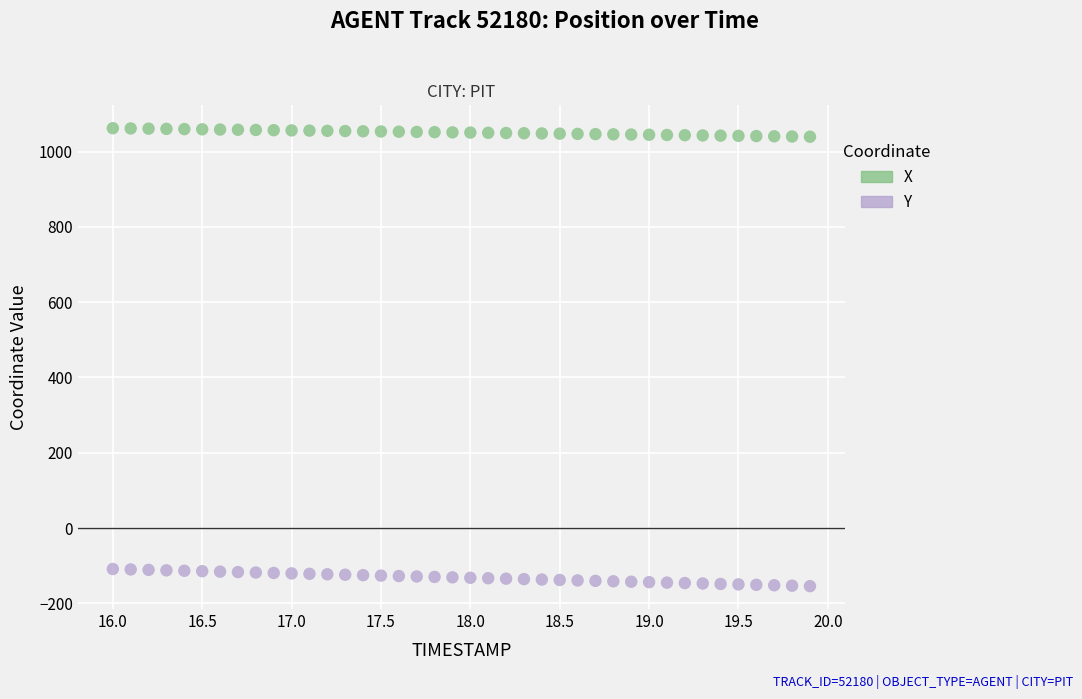

Which series has the widest spread of Y values?

Y